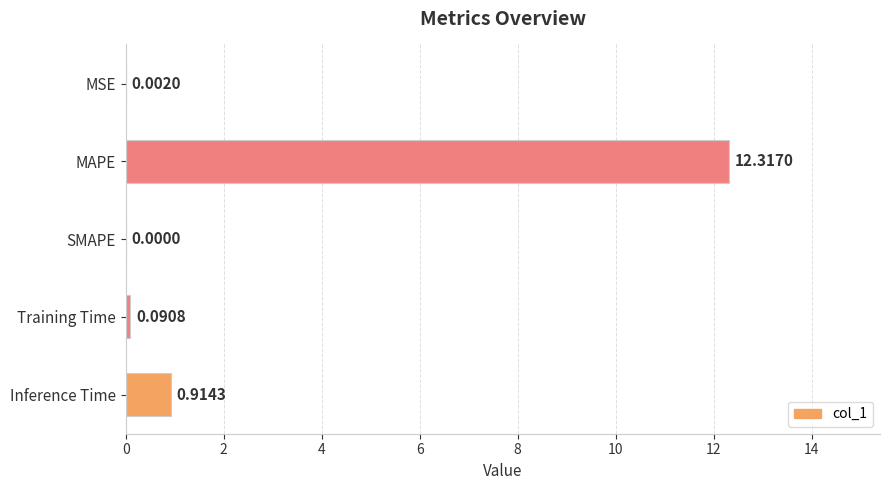

What is the greatest value displayed?

12.3